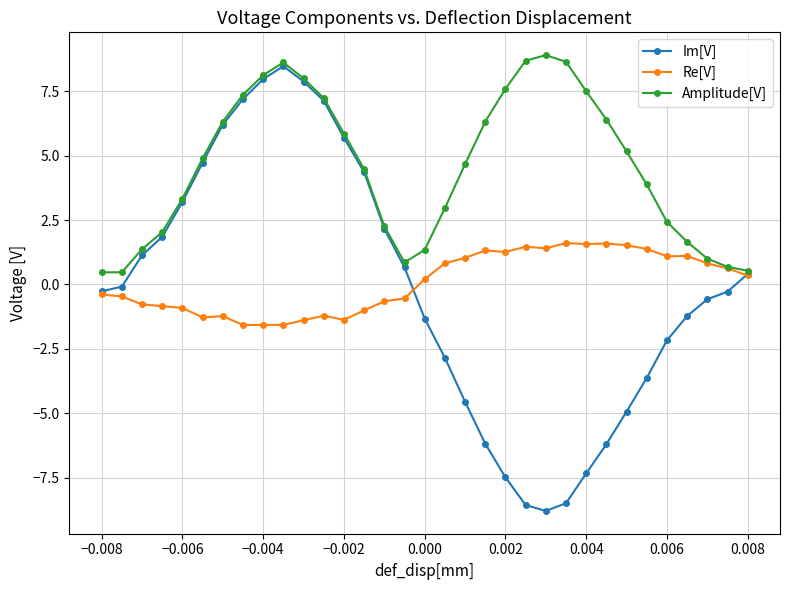

What is the highest value of the Re[V] series?

1.6